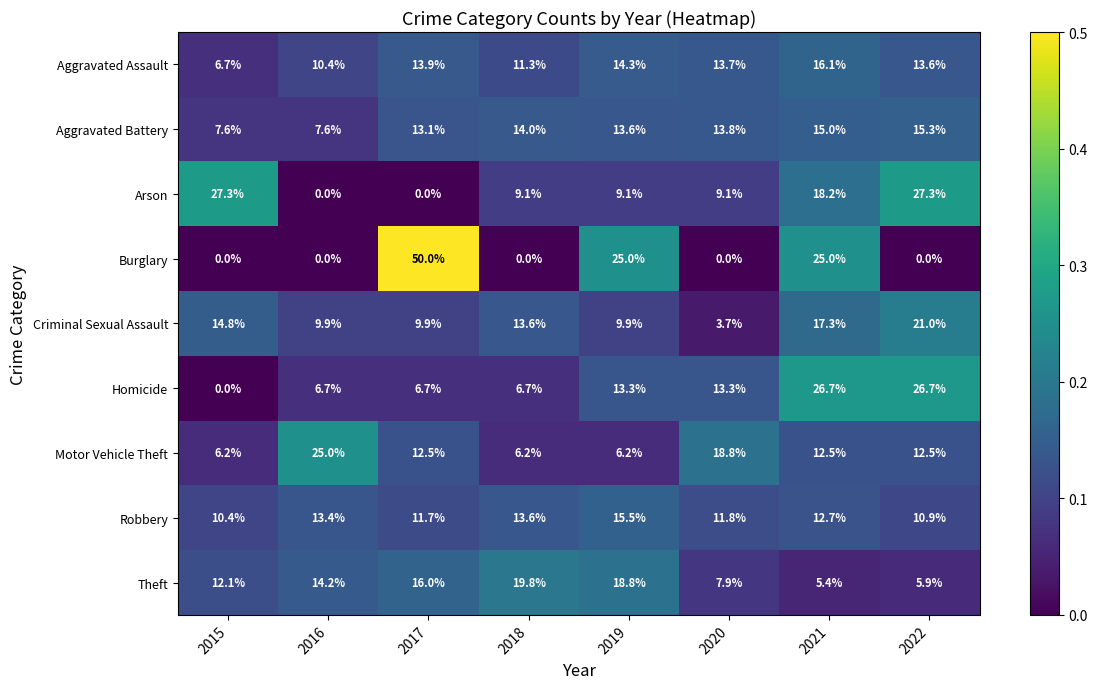

Is it true that Homicide equals 22.4 at 2019?

False